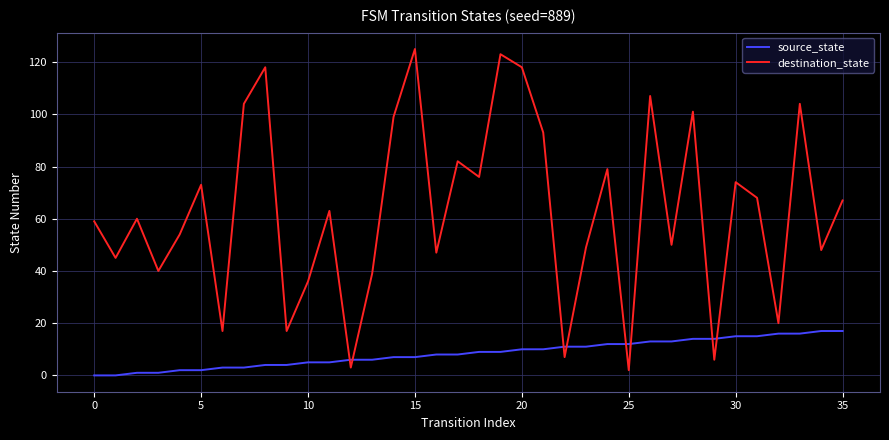

What is the highest value of the source_state series?

17